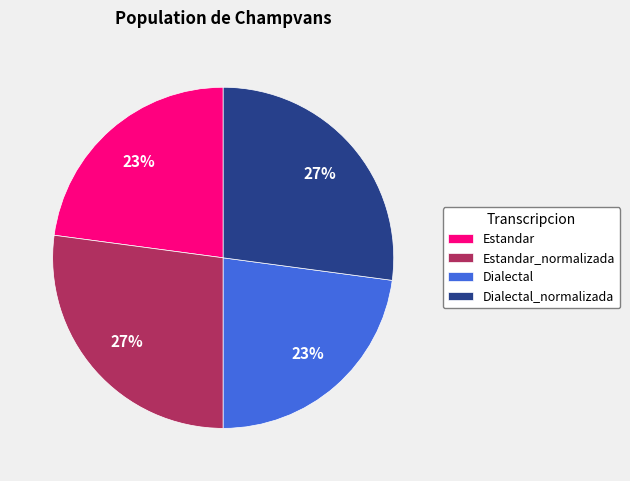

Is there any slice that represents more than half of the pie?

No